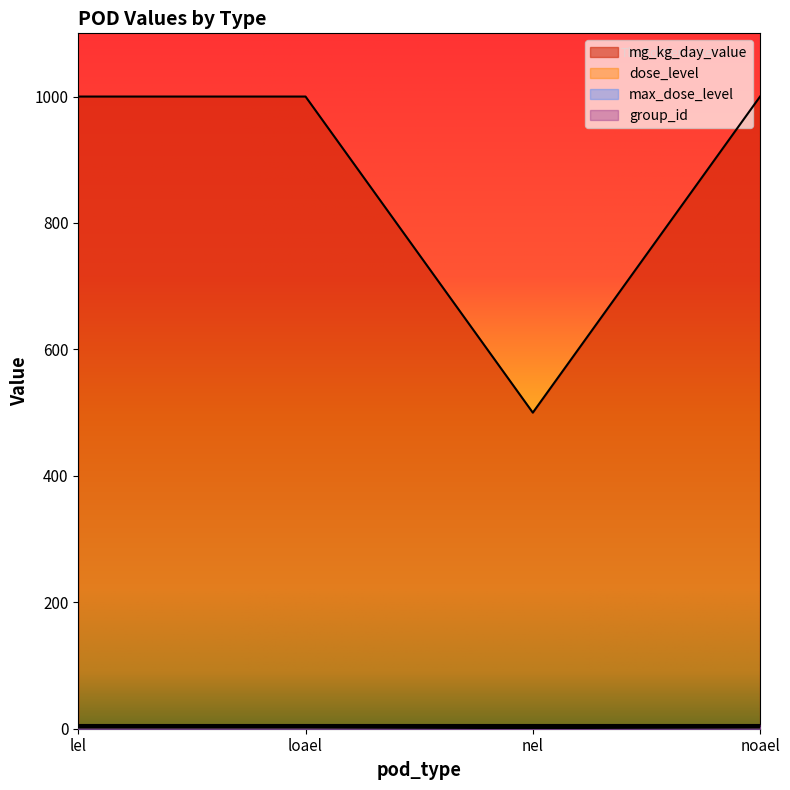

The value of dose_level at noael is 2. True or false?

True